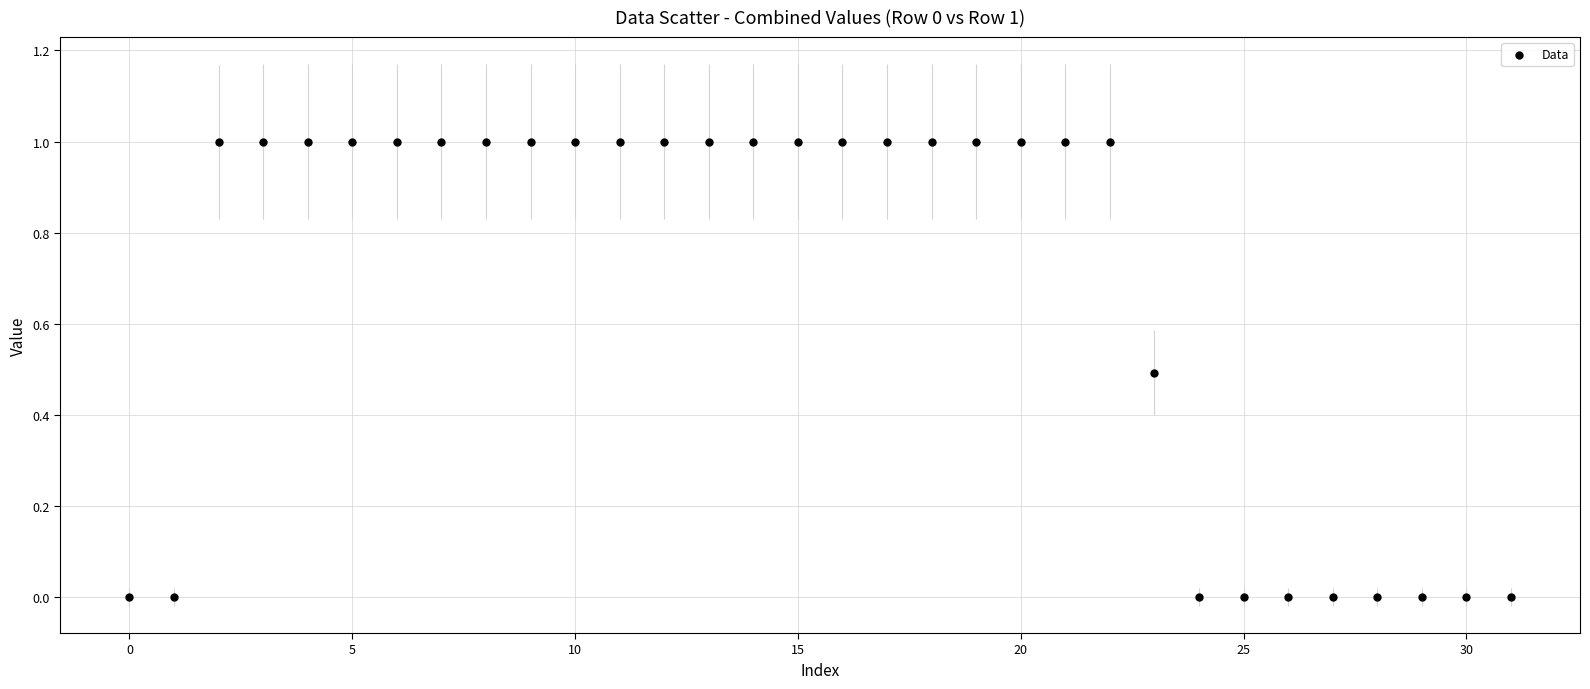

What is the range of Y values (max minus min)?

1.0